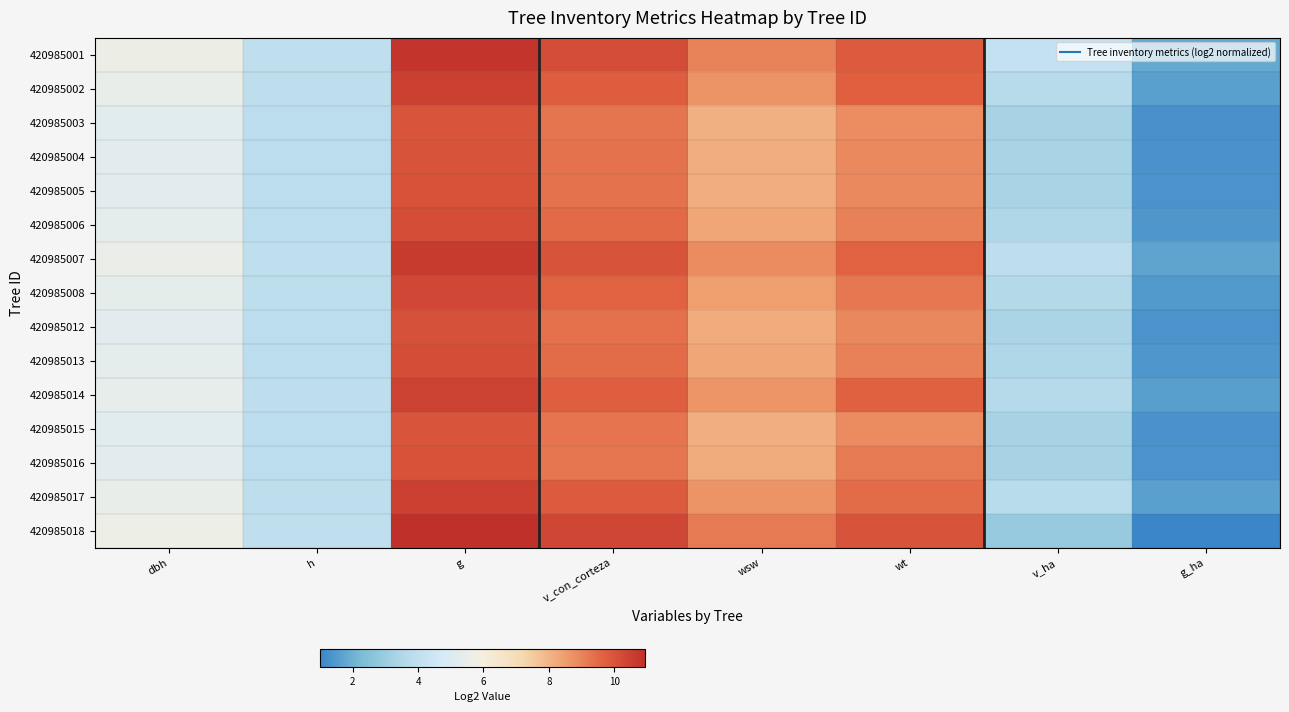

At which category is the sum across all series the highest?

g